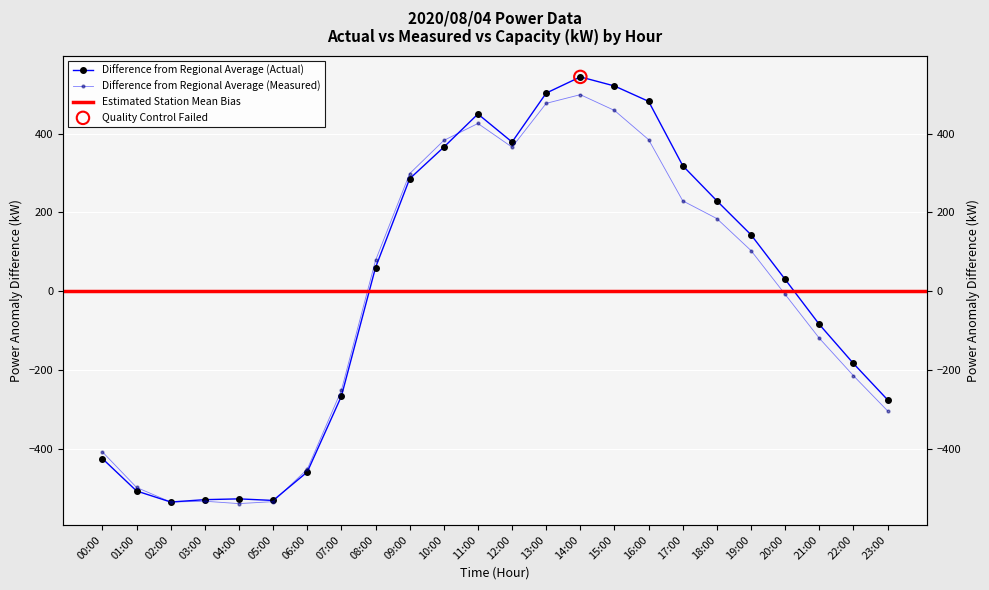

Which series has the widest spread of Y values?

actual_kW